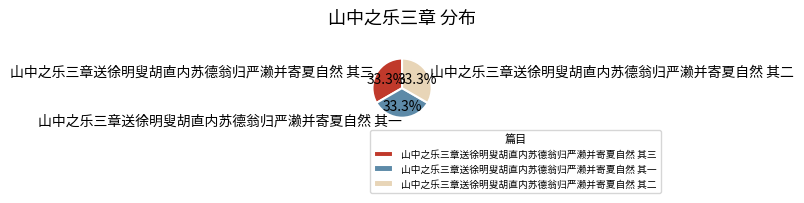

The 山中之乐三章送徐明叟胡直内苏德翁归严濑并寄夏自然 其二 slice represents 47% of the pie. True or false?

False